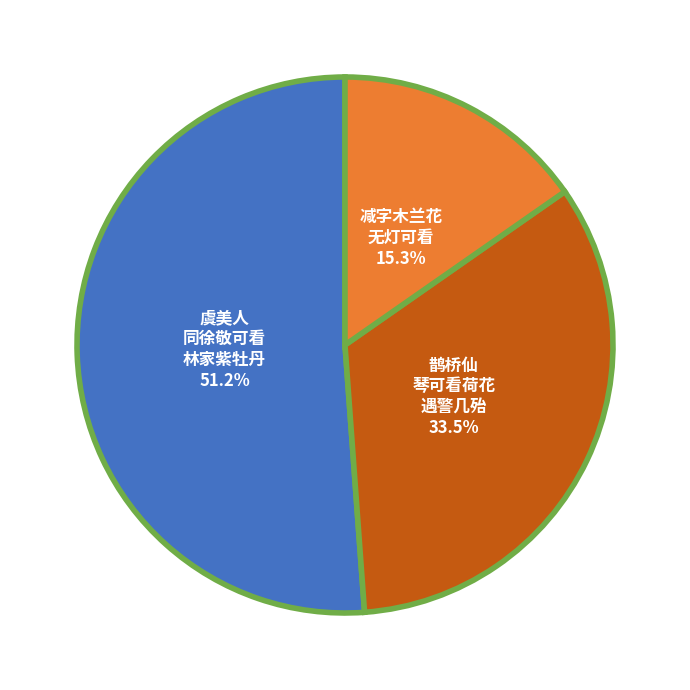

Is there a majority slice in this chart?

Yes